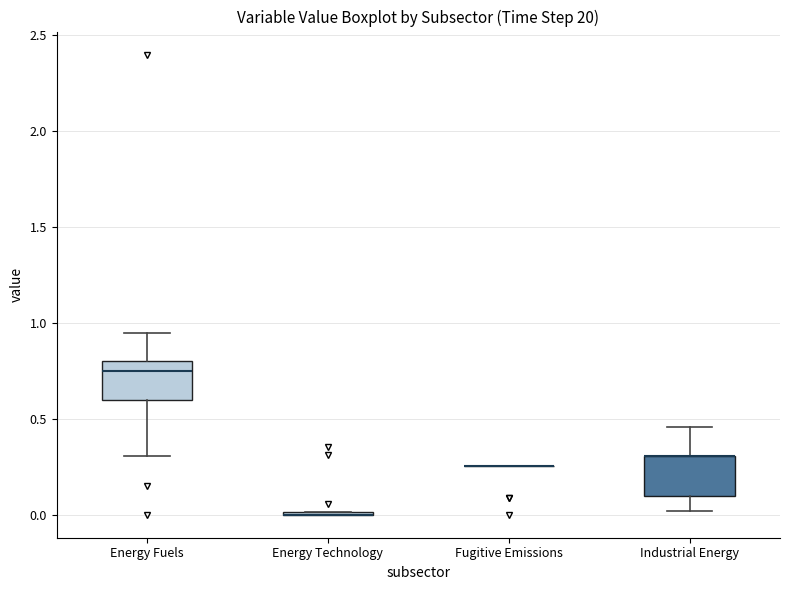

Reading left to right, transcribe this box plot: for each box, give where its median line is, the range the box spans, and where its two whiskers end, as read against the y-axis. The values are not printed on the chart, so give them approximately, as read against the axis.

Energy Fuels: median 0.75, box 0.60 to 0.80, whiskers 0.30 to 0.95
Energy Technology: box collapsed to a line at 0.00, whiskers 0.00 to 0.00
Fugitive Emissions: box collapsed to a line at 0.25, whiskers 0.25 to 0.25
Industrial Energy: median 0.30 (drawn on the box's upper edge), box 0.10 to 0.30, whiskers 0.00 to 0.45